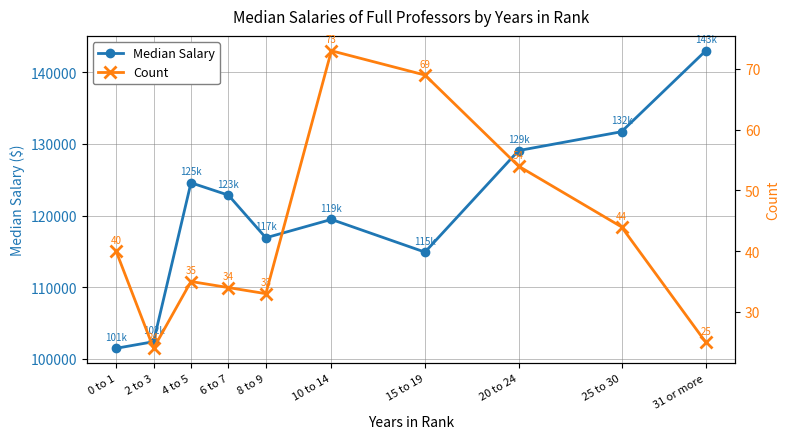

At which category is the sum across all series the highest?

31 or more